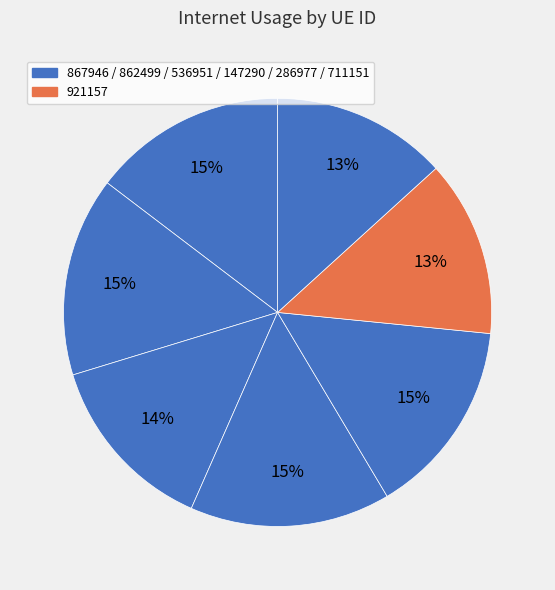

Is there any slice that represents more than half of the pie?

No